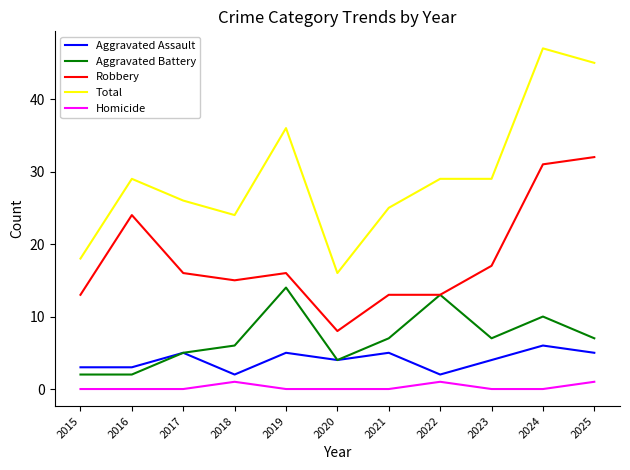

Is it true that Total equals 18 at 2025?

False